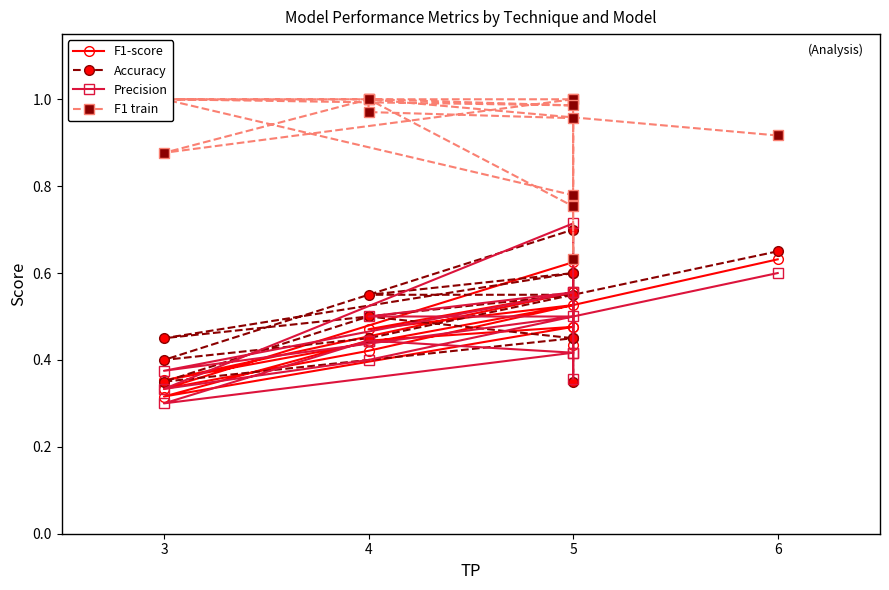

Which series has the largest total across all categories?

F1 train